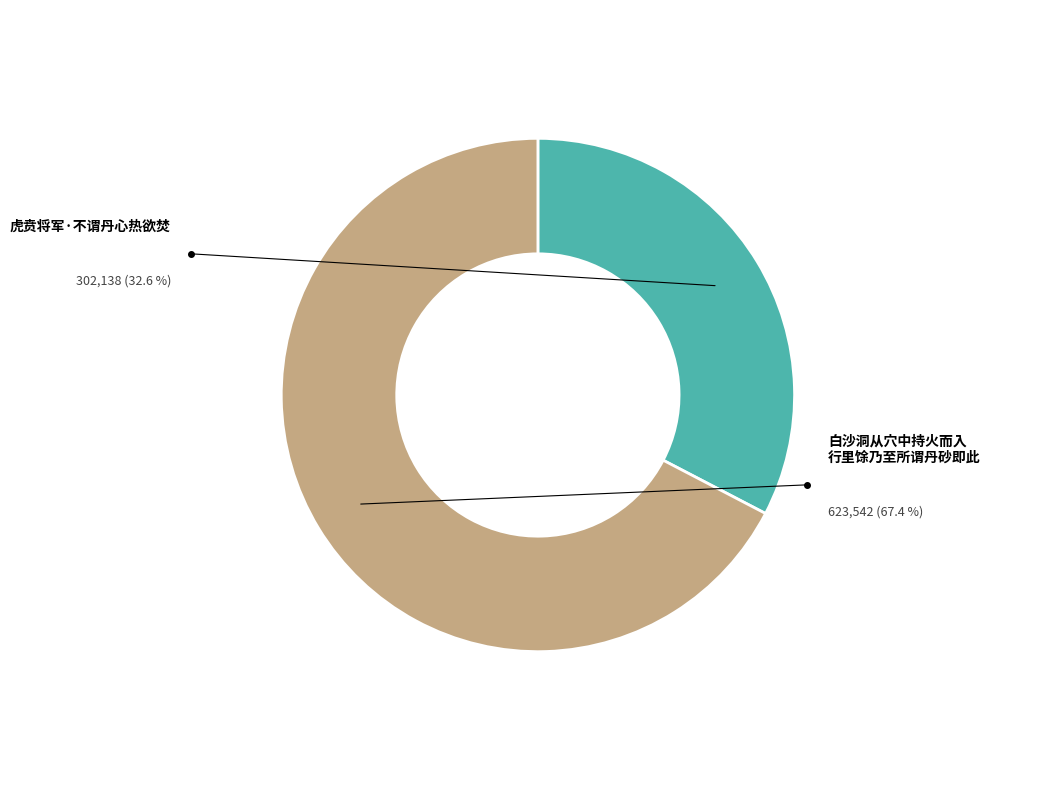

Which category accounts for the majority?

白沙洞从穴中持火而入行里馀乃至所谓丹砂即此